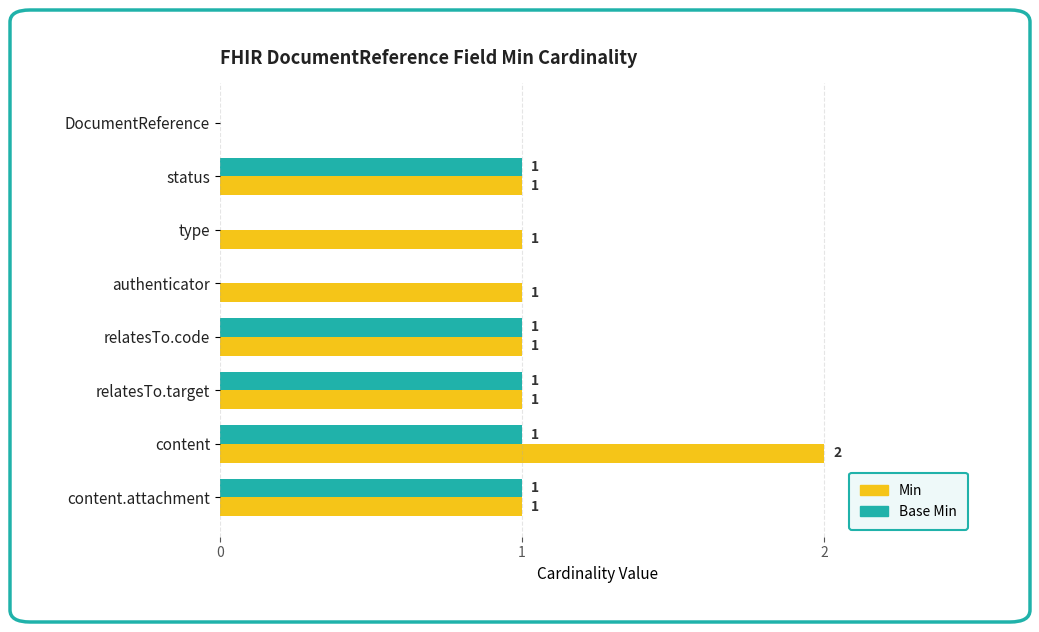

True or false: Base Min has a value of 0 at authenticator.

True